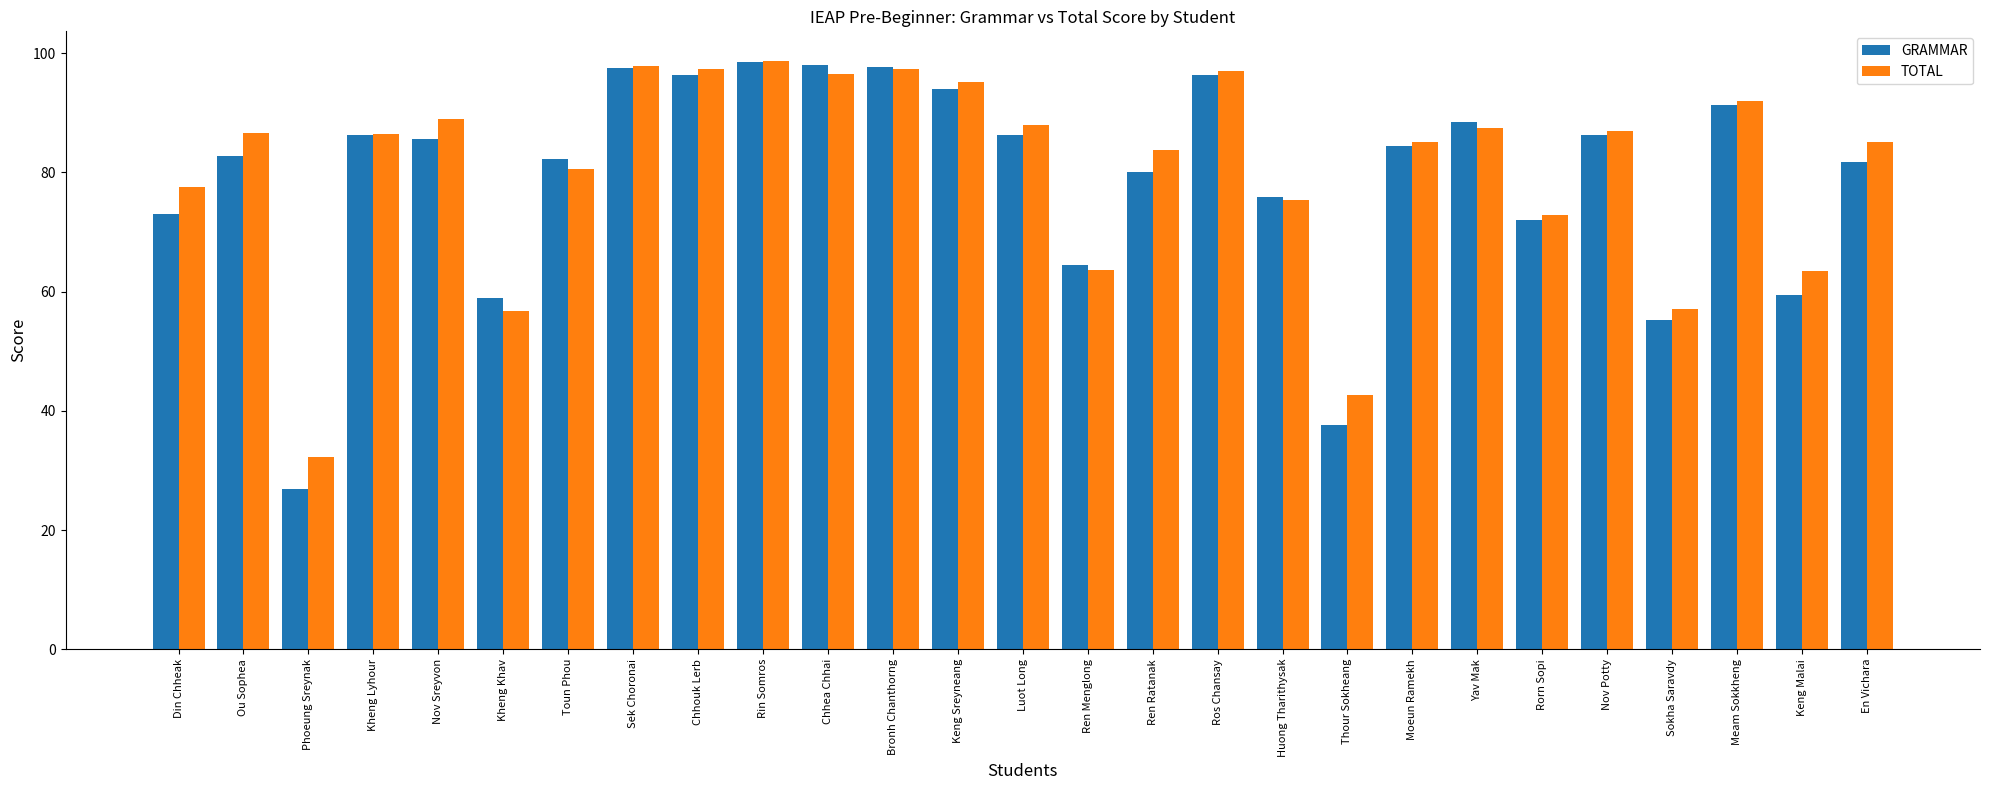

What is the difference between the maximum and minimum values in the GRAMMAR series?

71.6